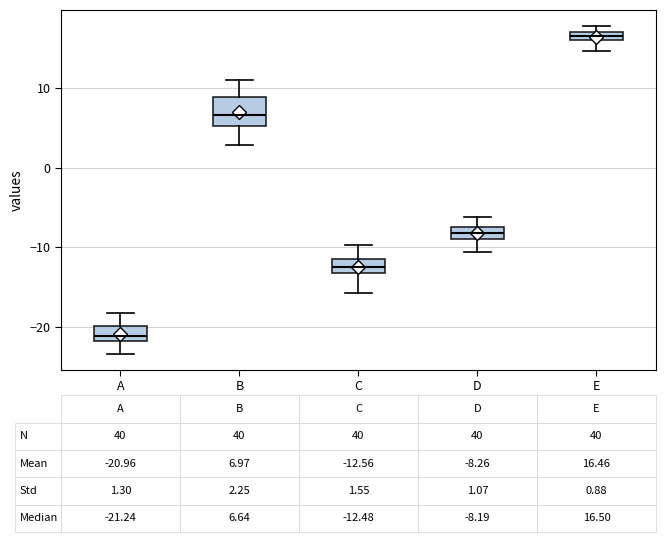

Comparing the boxes themselves (not the whiskers), which one is the tallest?

B